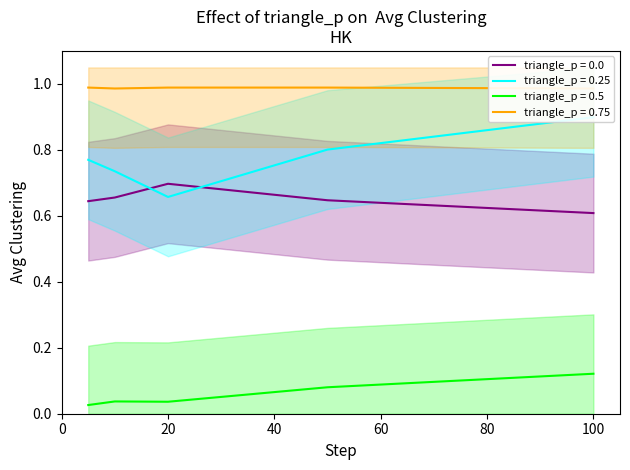

How many data points does each series have?

5